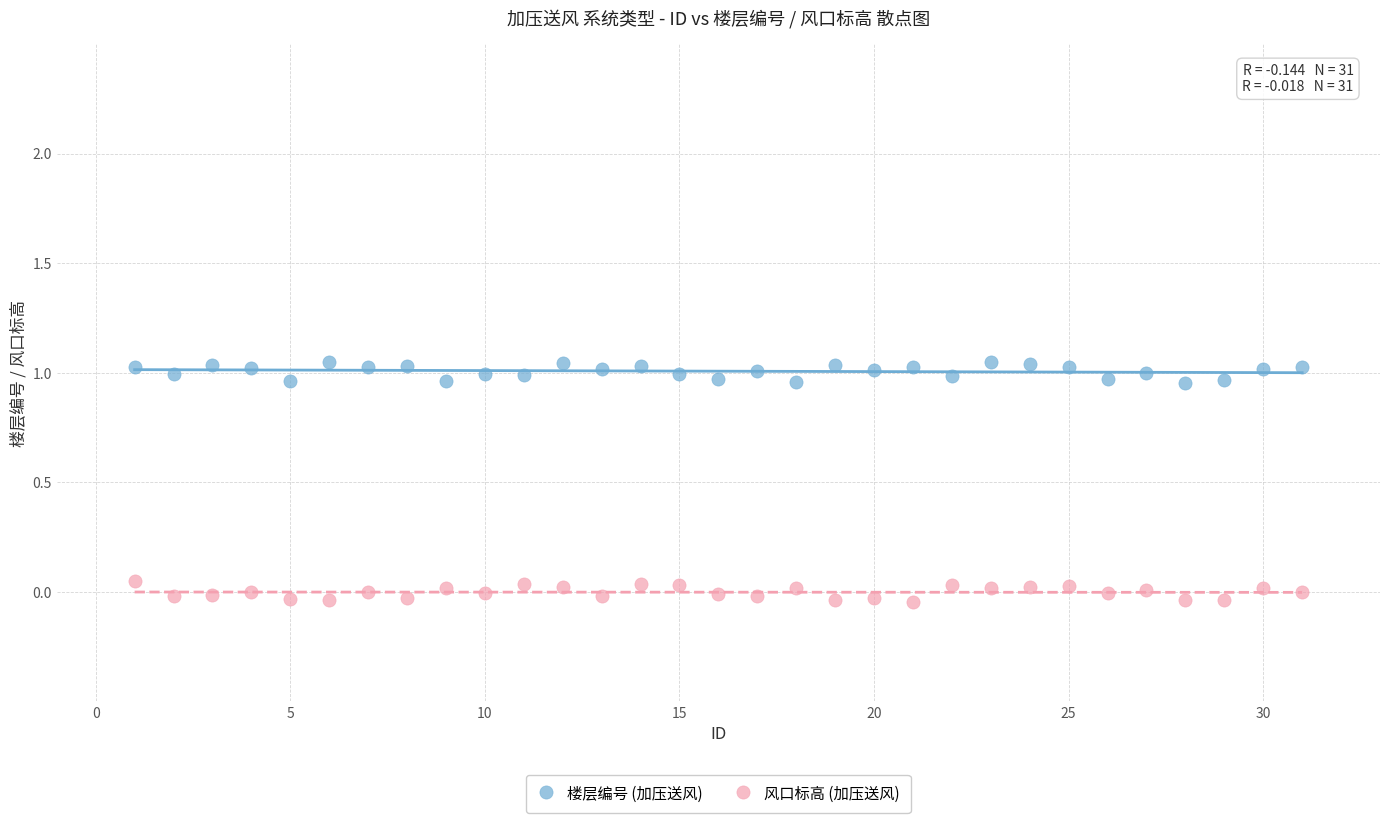

Which series reaches the minimum Y coordinate?

风口标高 (加压送风)